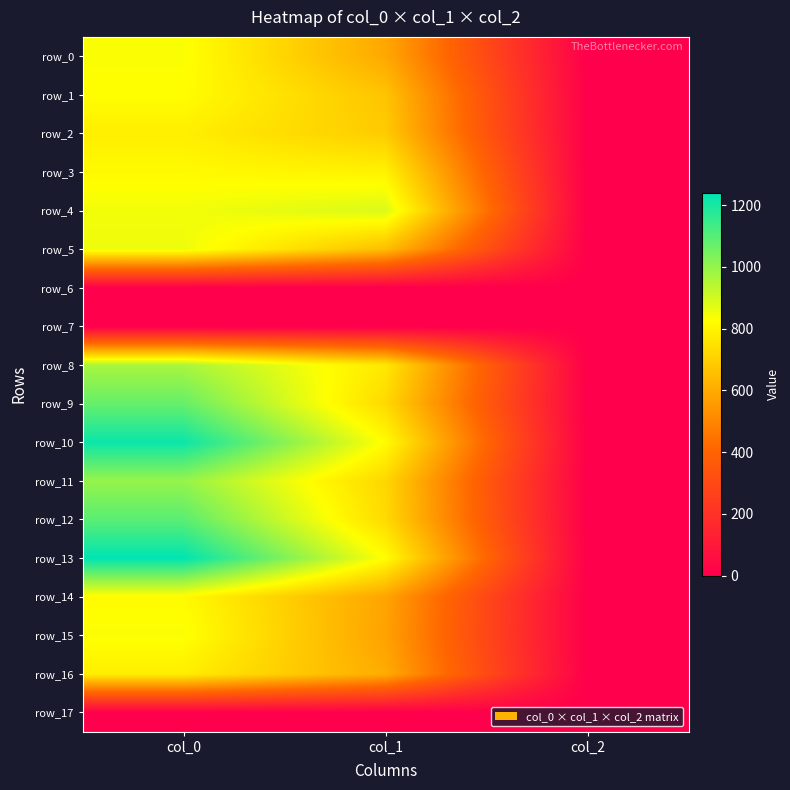

Is the value of row_16 at col_1 greater than the value of row_0 at col_2?

Yes